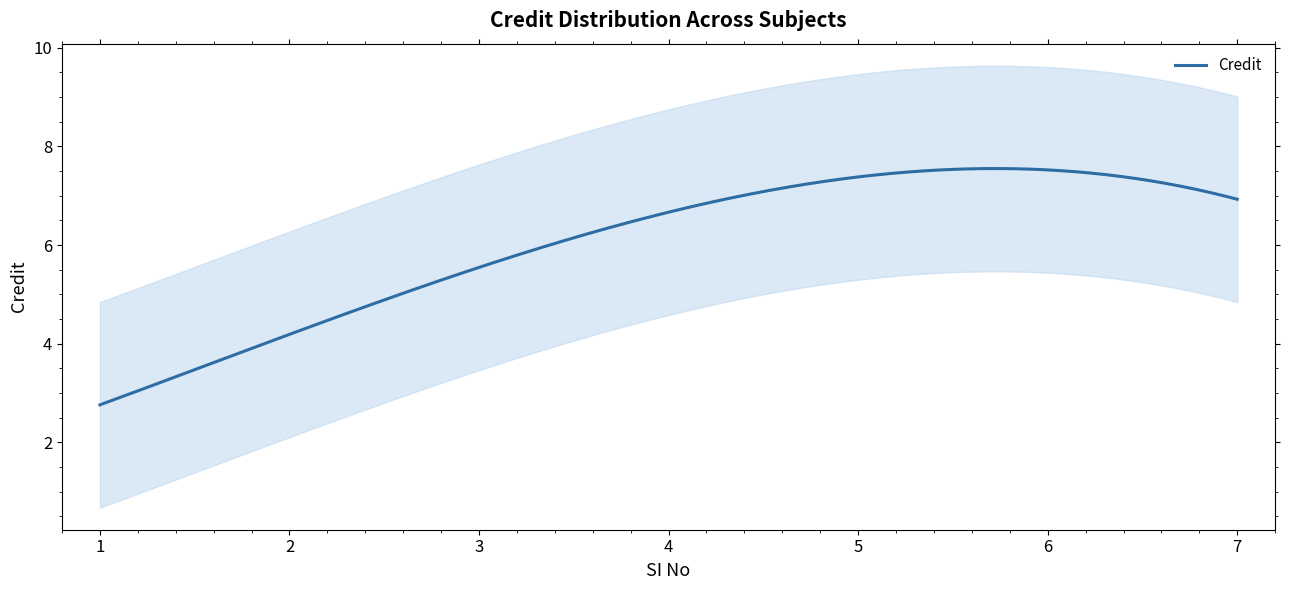

What is the lowest value of the Credit series?

2.8